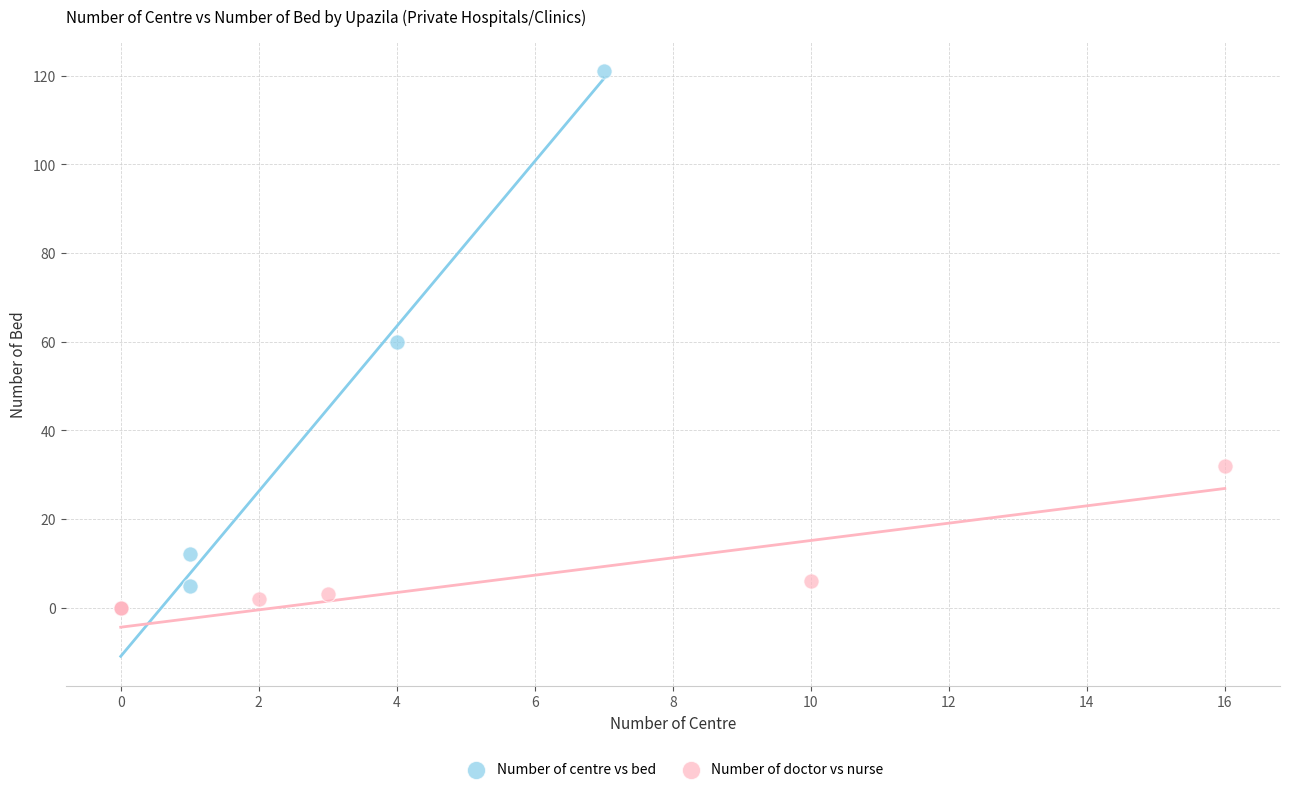

Which series has the largest Y range (max minus min)?

Number of centre vs bed